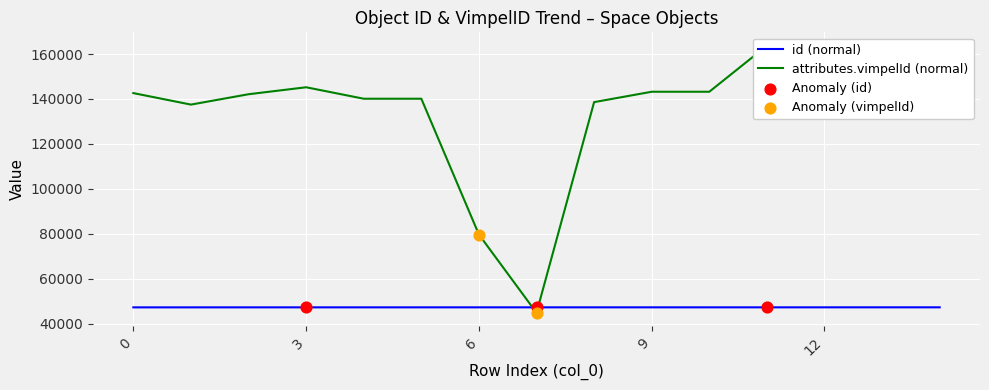

Is the value of id at 9 greater than the value of attributes.vimpelId at 11?

No